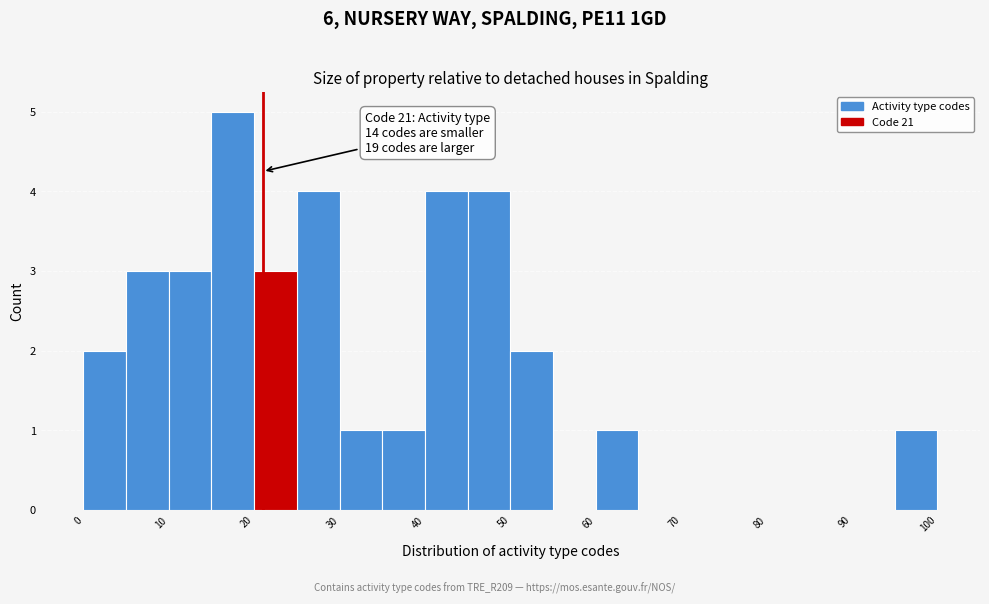

Which range on the x-axis has the tallest bar?

15 to 20